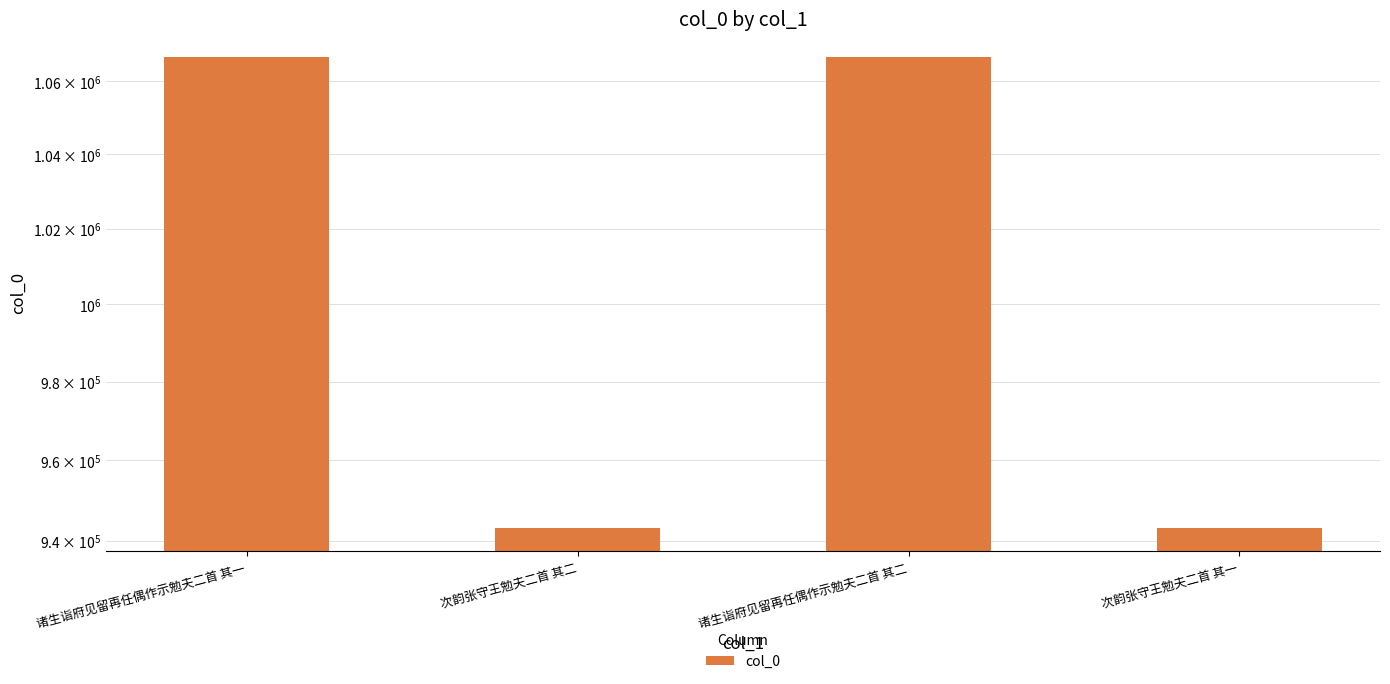

What is the label of the 1st bar from the right?

次韵张守王勉夫二首 其一